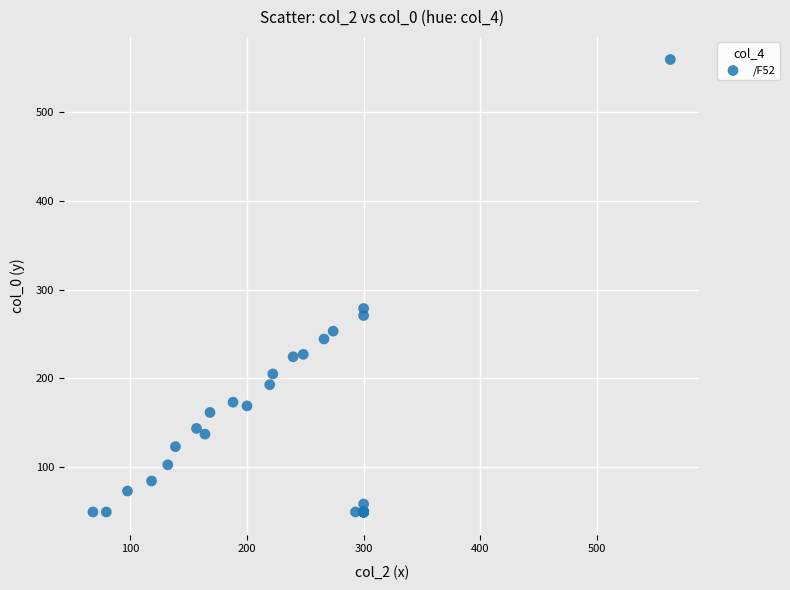

What Y value in the scatter plot is closest to 304?

278.6